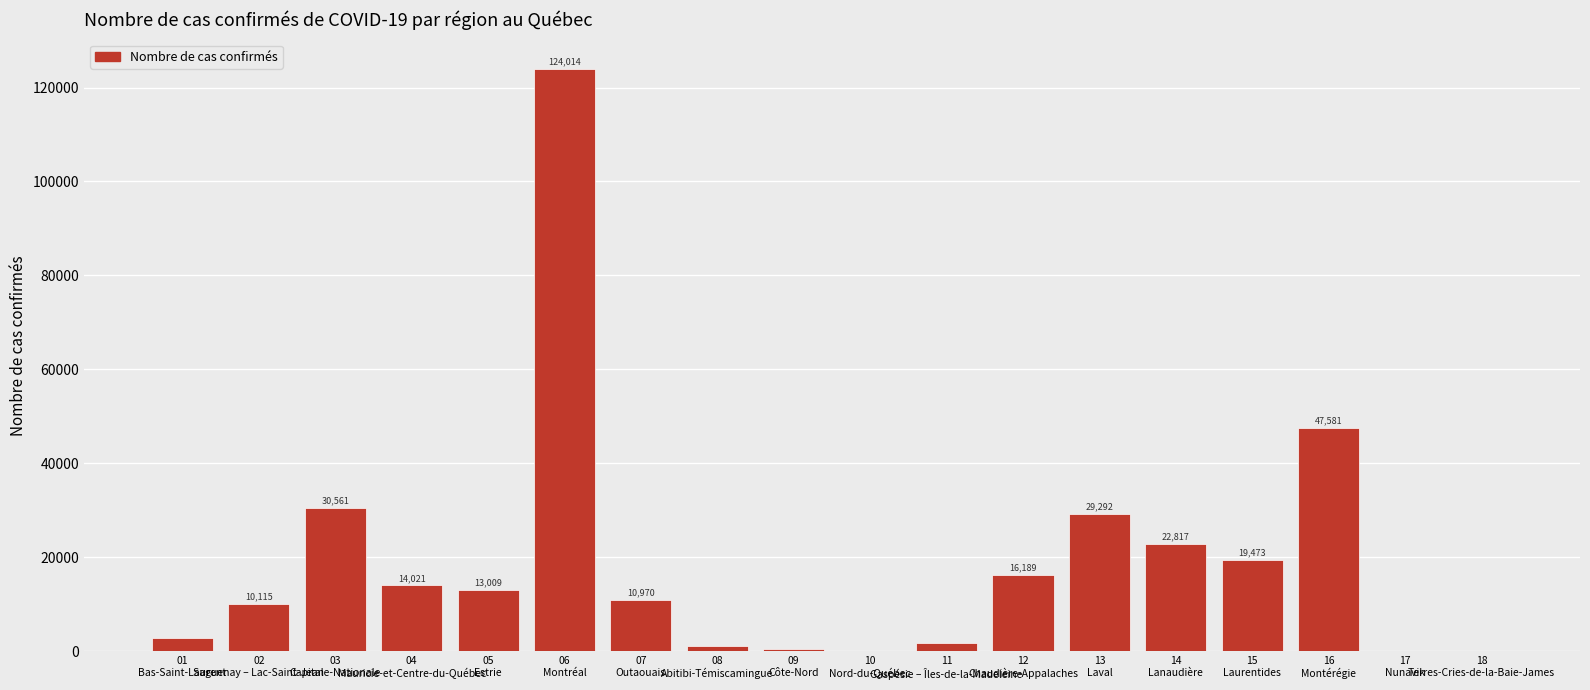

What is the maximum value shown in the chart?

124014